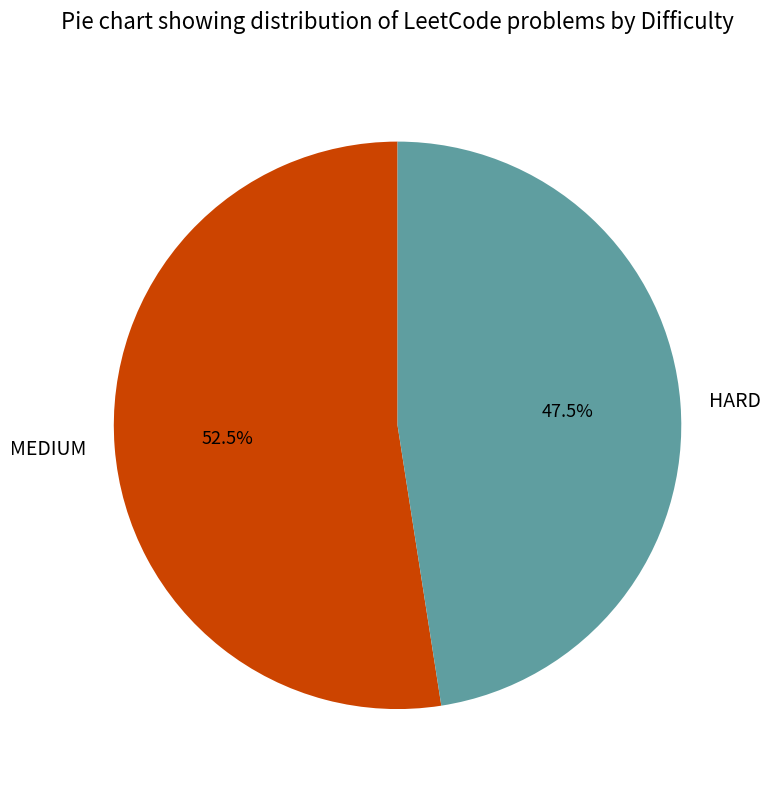

Which slice represents more than half of the pie?

MEDIUM